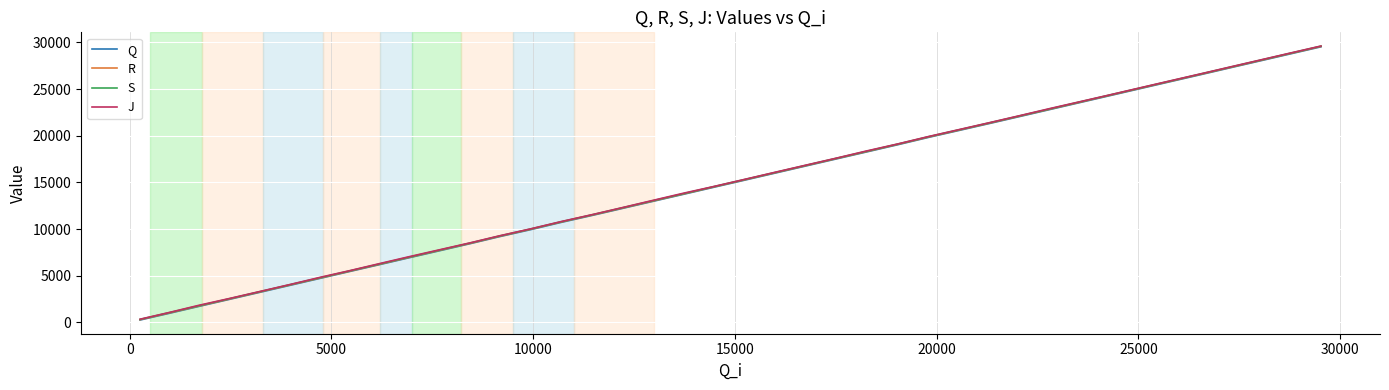

True or false: Q and R cross at least once.

False